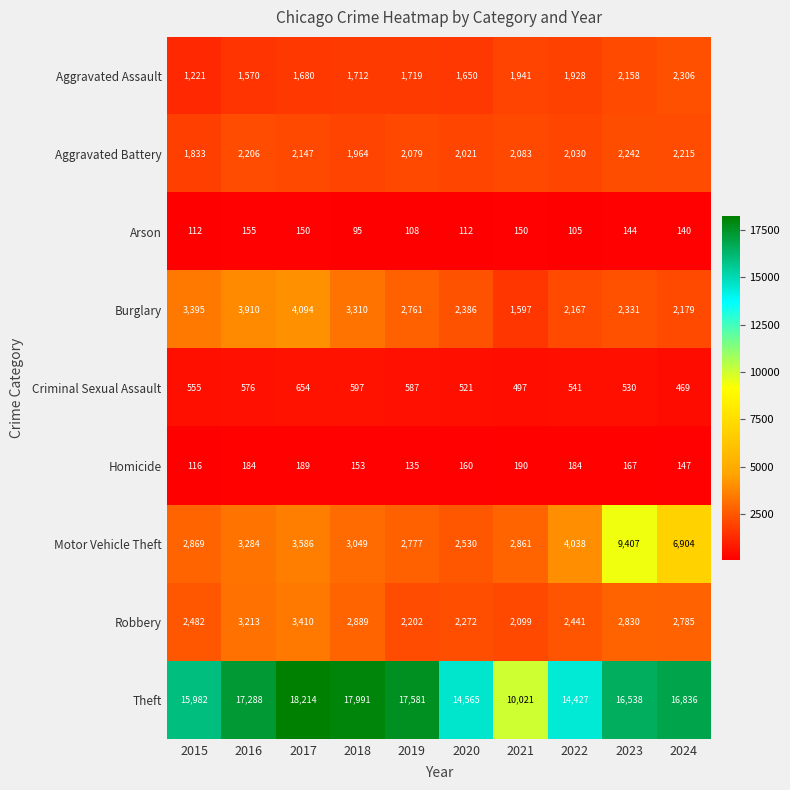

What is the total value across all series at 2024?

33981